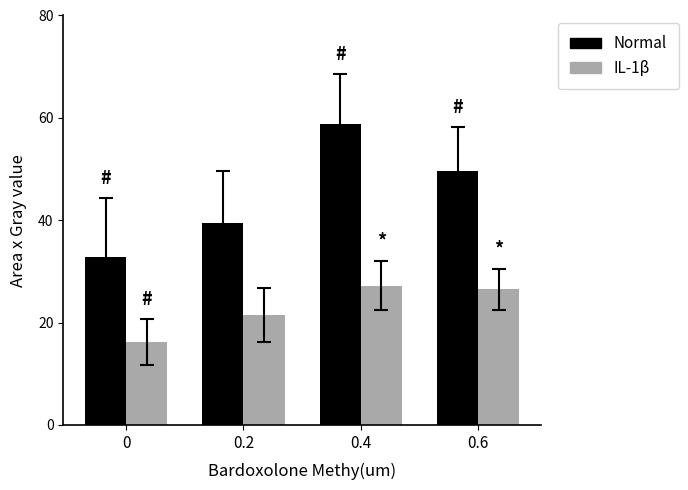

Which series has the largest total across all categories?

Normal